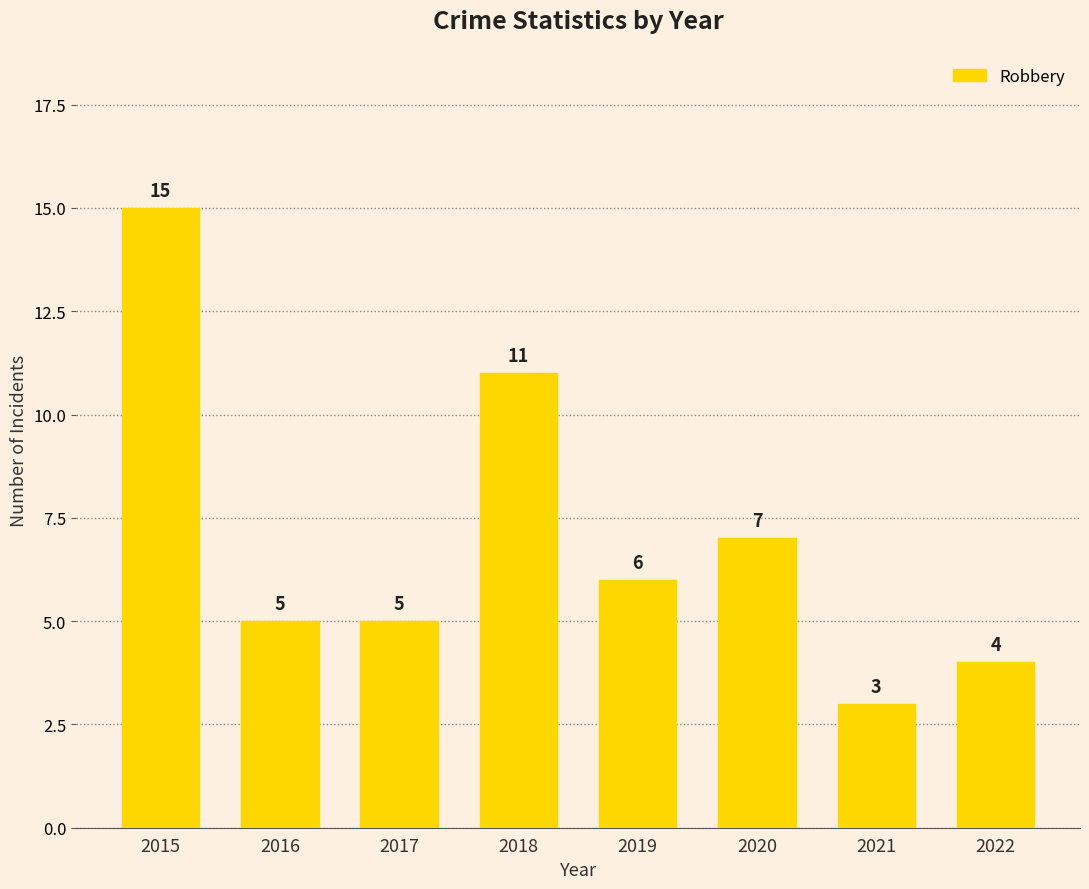

How many bars are there in total?

8